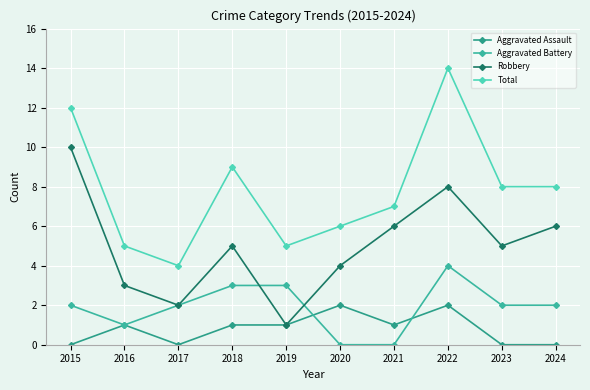

How many intersections are there between Aggravated Assault and Aggravated Battery?

2